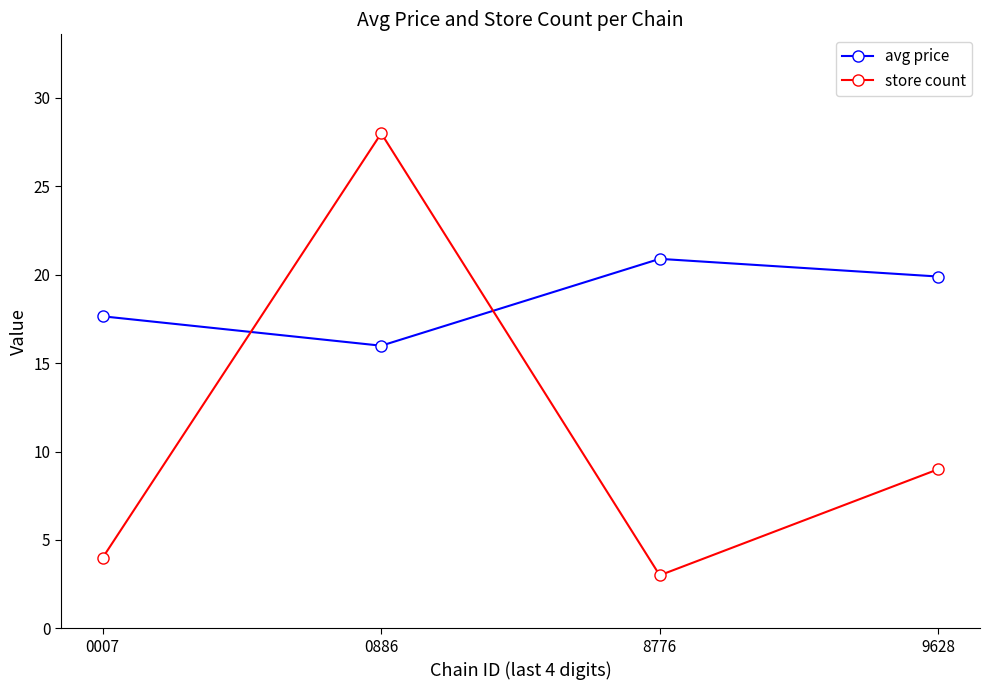

At how many categories does at least one series exceed 19?

3